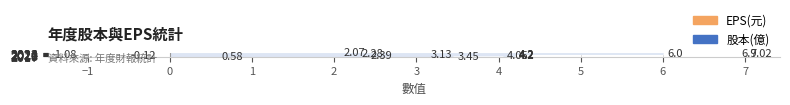

How many data points does each series have?

8